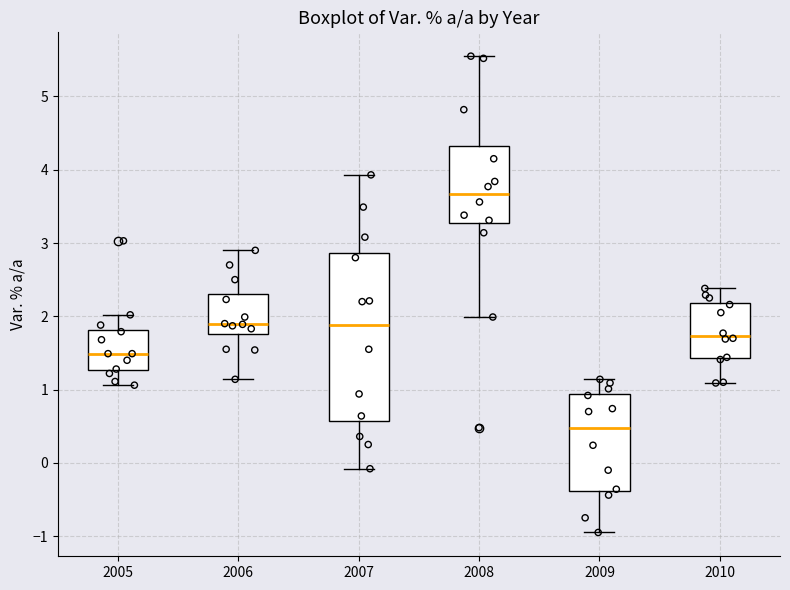

Reading left to right, read every box against the y-axis: the position of its median line, the range the box covers, and the ends of its whiskers. The values are not printed on the chart, so give them approximately, as read against the axis.

2005: median 1.5, box 1.3 to 1.8, whiskers 1.1 to 2.0
2006: median 1.9, box 1.8 to 2.3, whiskers 1.1 to 2.9
2007: median 1.9, box 0.6 to 2.9, whiskers -0.1 to 3.9
2008: median 3.7, box 3.3 to 4.3, whiskers 2.0 to 5.6
2009: median 0.5, box -0.4 to 0.9, whiskers -0.9 to 1.1
2010: median 1.7, box 1.4 to 2.2, whiskers 1.1 to 2.4